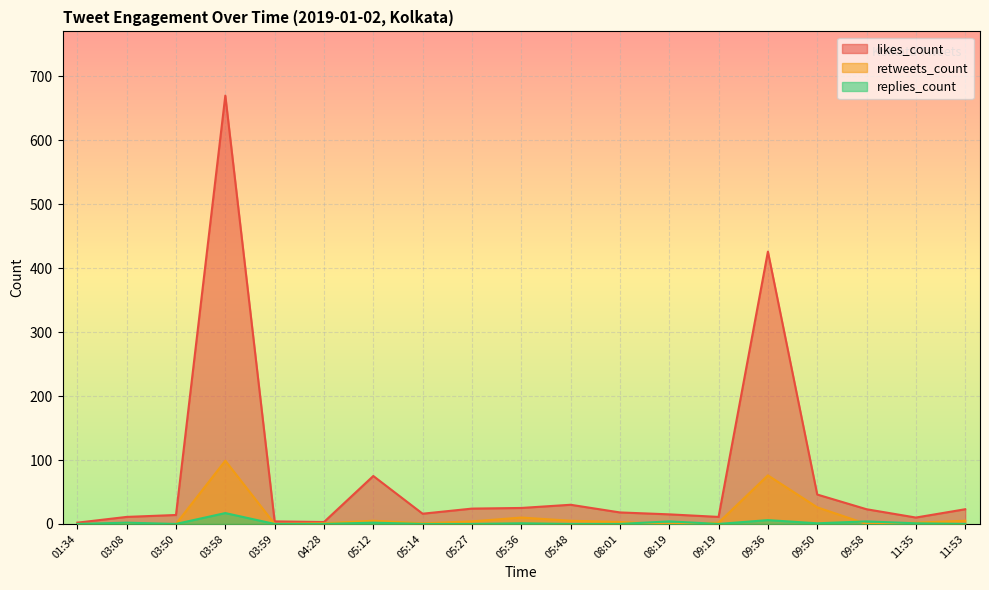

What is the sum of all likes_count values?

1446